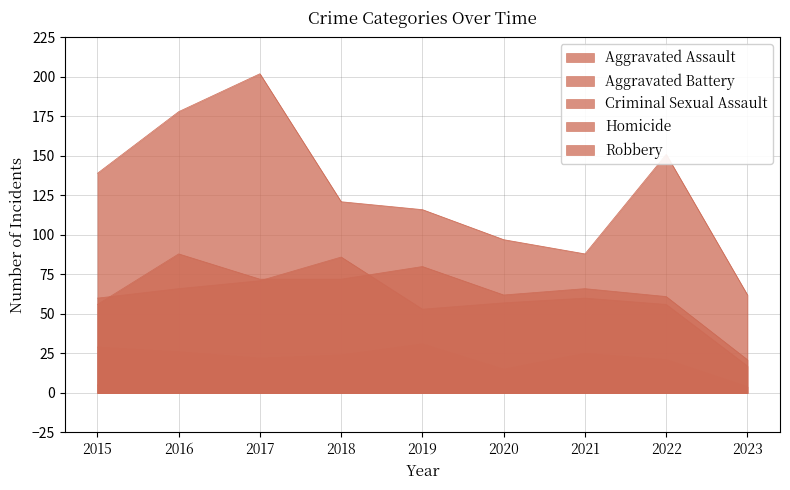

How many categories are shown in the chart?

9